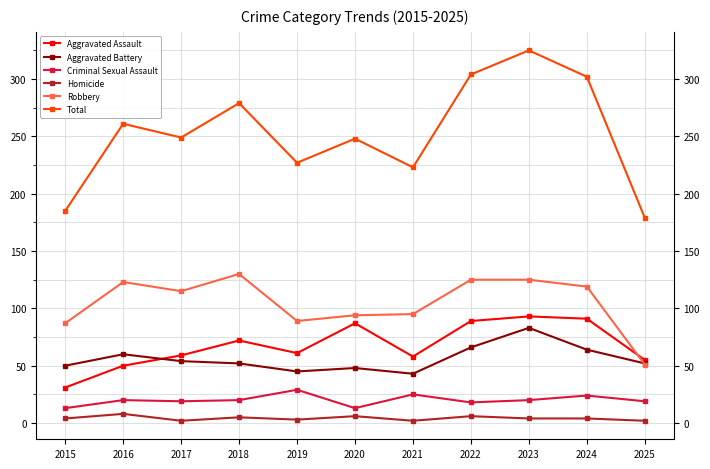

What are all the series names shown in the legend?

Aggravated Assault, Aggravated Battery, Criminal Sexual Assault, Homicide, Robbery, Total